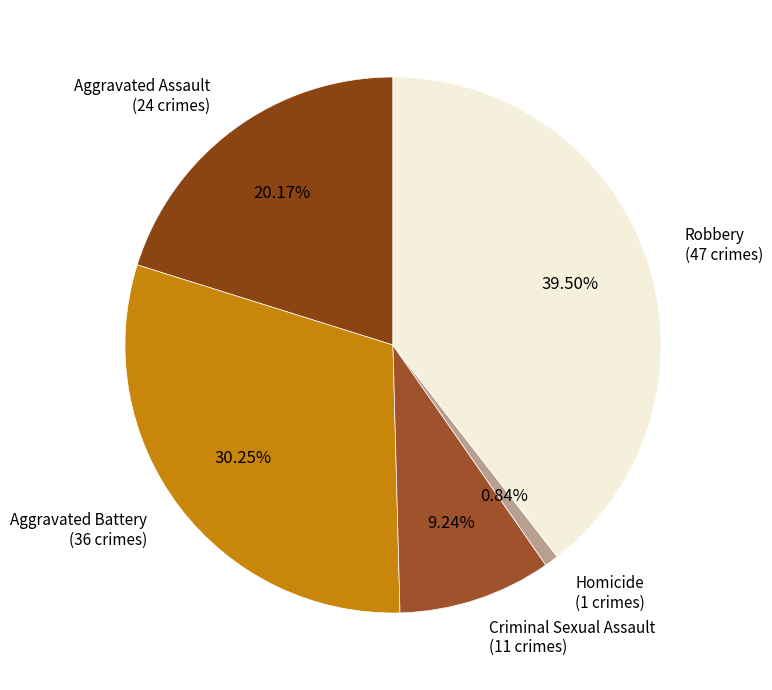

Does Aggravated Assault account for over 50% of the chart?

No